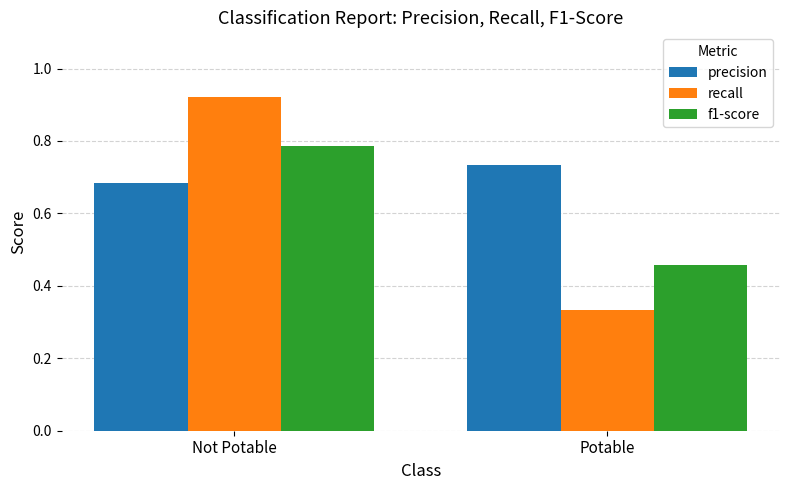

What position from the right is Potable?

1